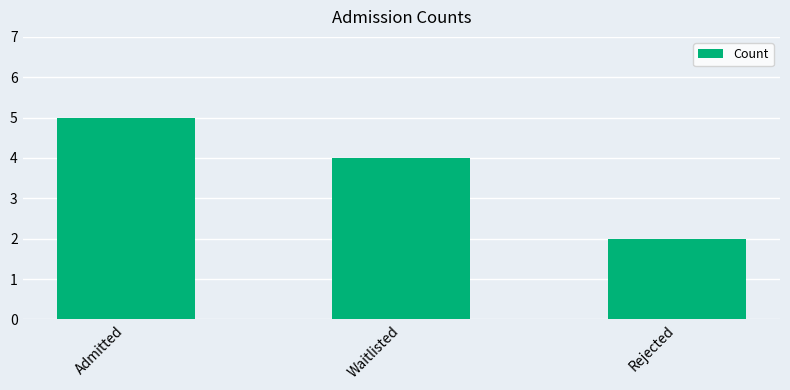

The chart shows a value of 4 at Rejected. True or false?

False